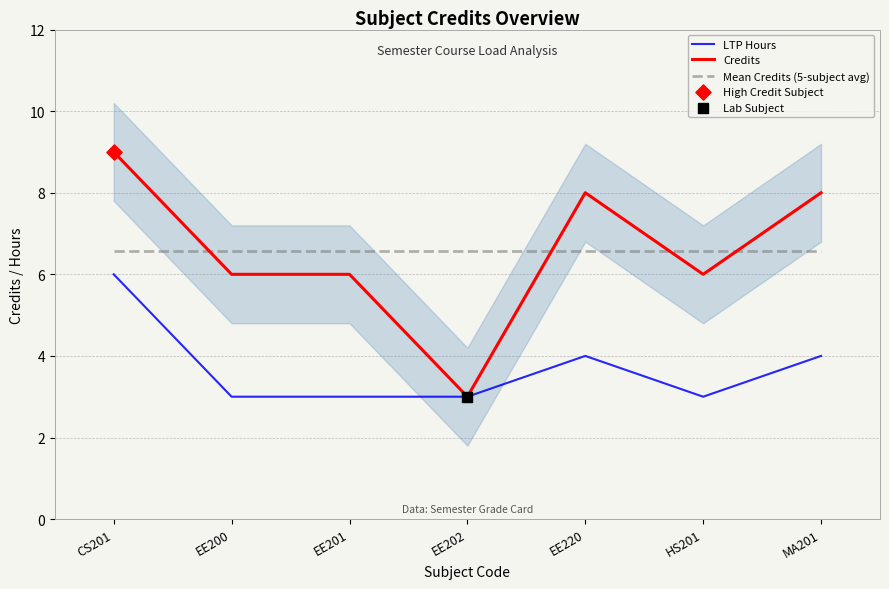

At how many categories does at least one series exceed 3?

7